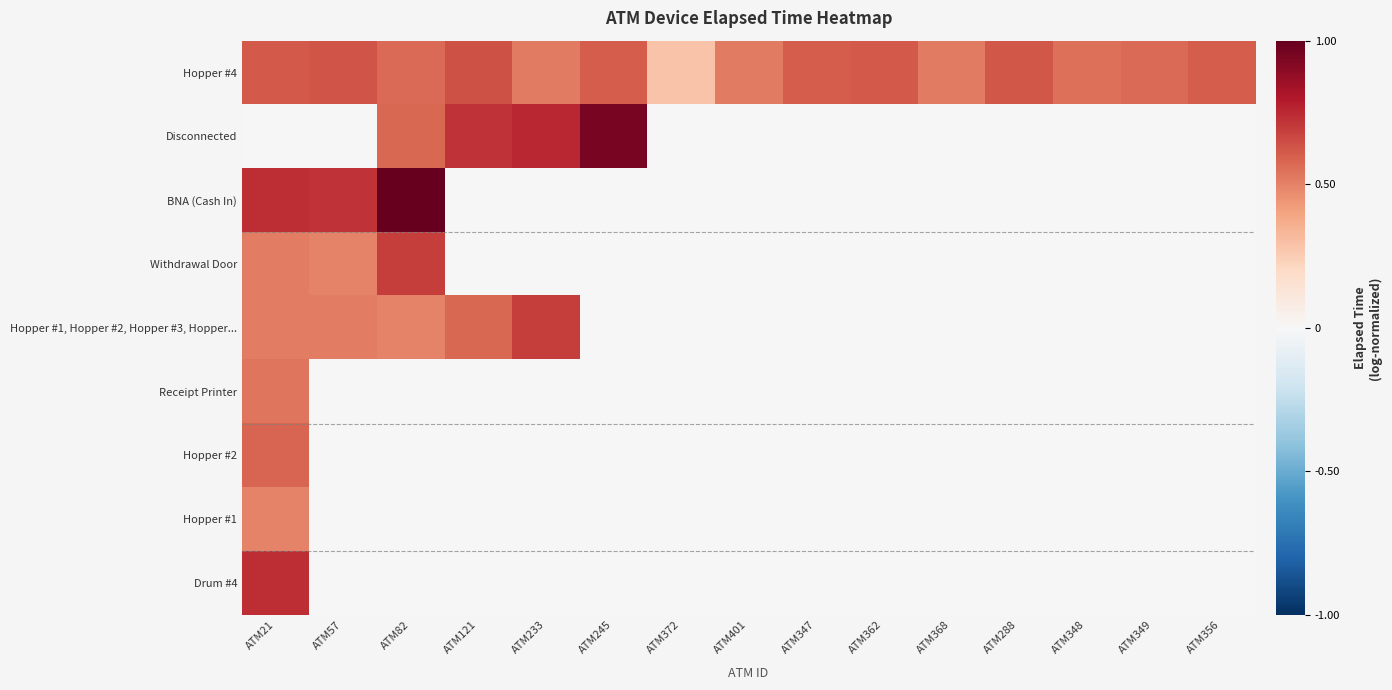

What is the total value across all series at ATM401?

0.5